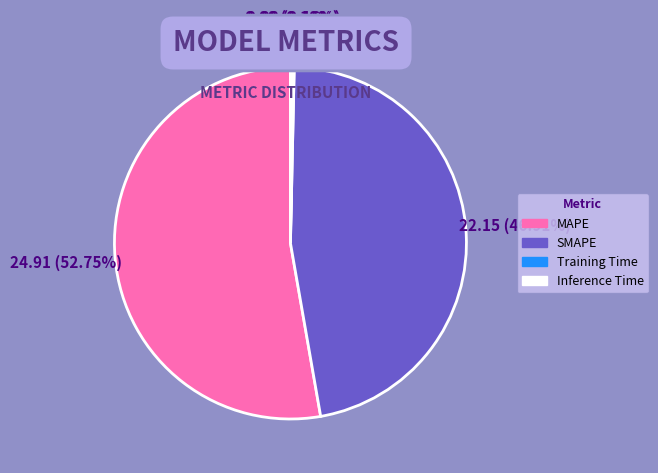

What is the majority slice?

MAPE